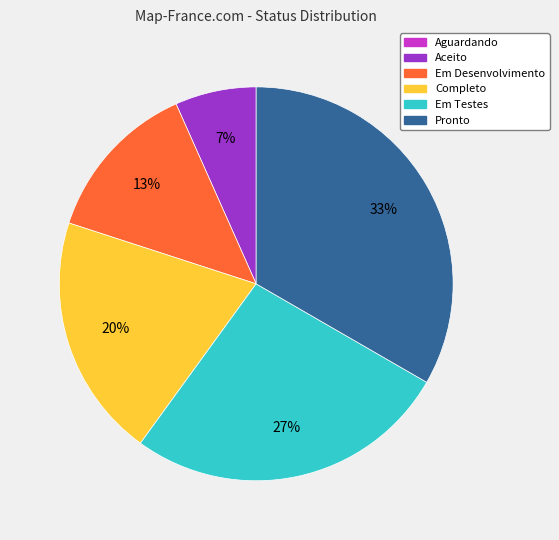

Do Em Desenvolvimento and Em Testes together represent more than half of the pie?

No